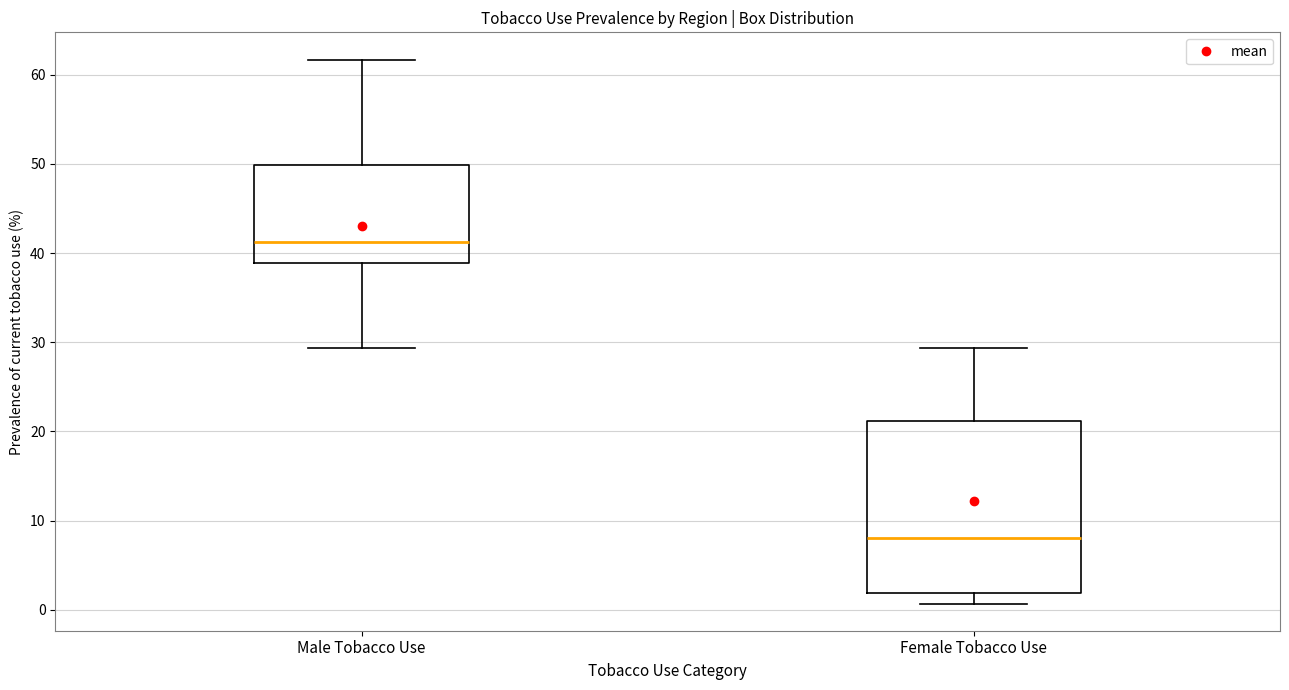

Reading left to right, read every box against the y-axis: the position of its median line, the range the box covers, and the ends of its whiskers. The values are not printed on the chart, so give them approximately, as read against the axis.

Male Tobacco Use: median 41, box 39 to 50, whiskers 29 to 62
Female Tobacco Use: median 8, box 2 to 21, whiskers 1 to 29